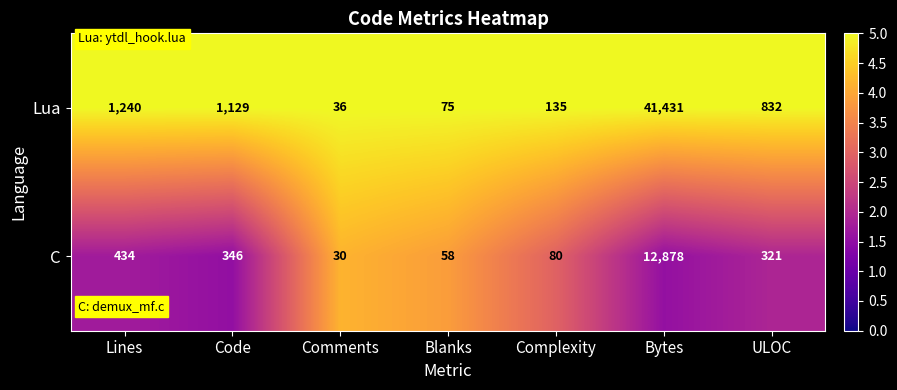

The Lua series shows 49 at Complexity. True or false?

False